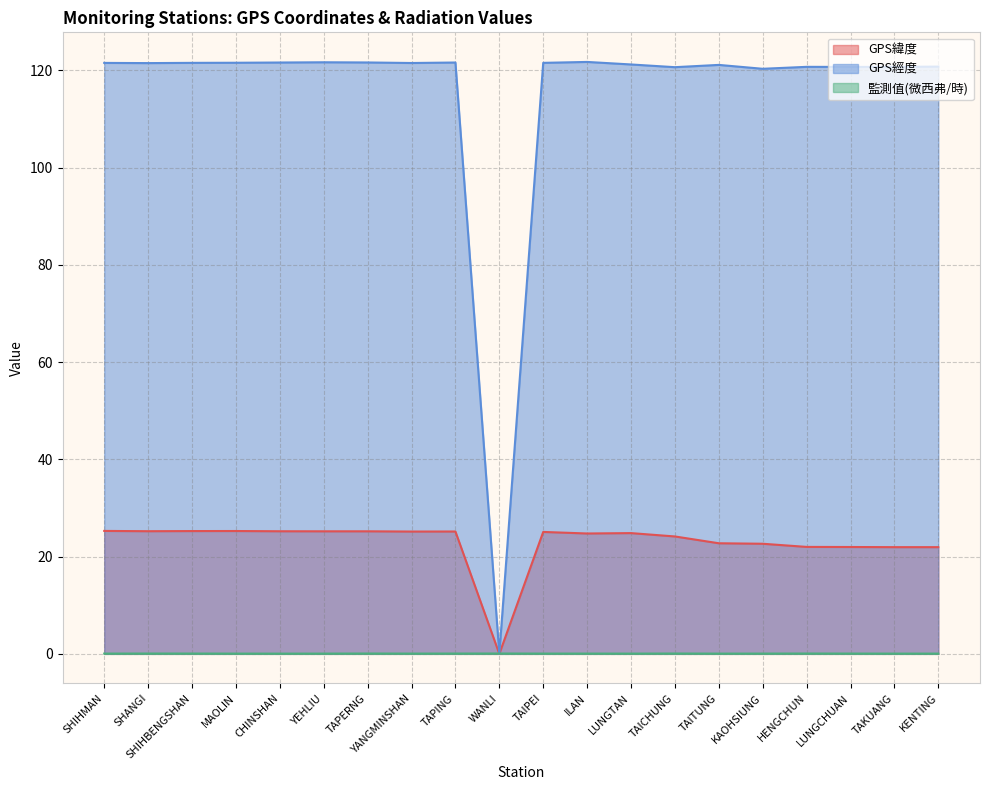

How many 監測值(微西弗/時) values are between 0 and 1?

20